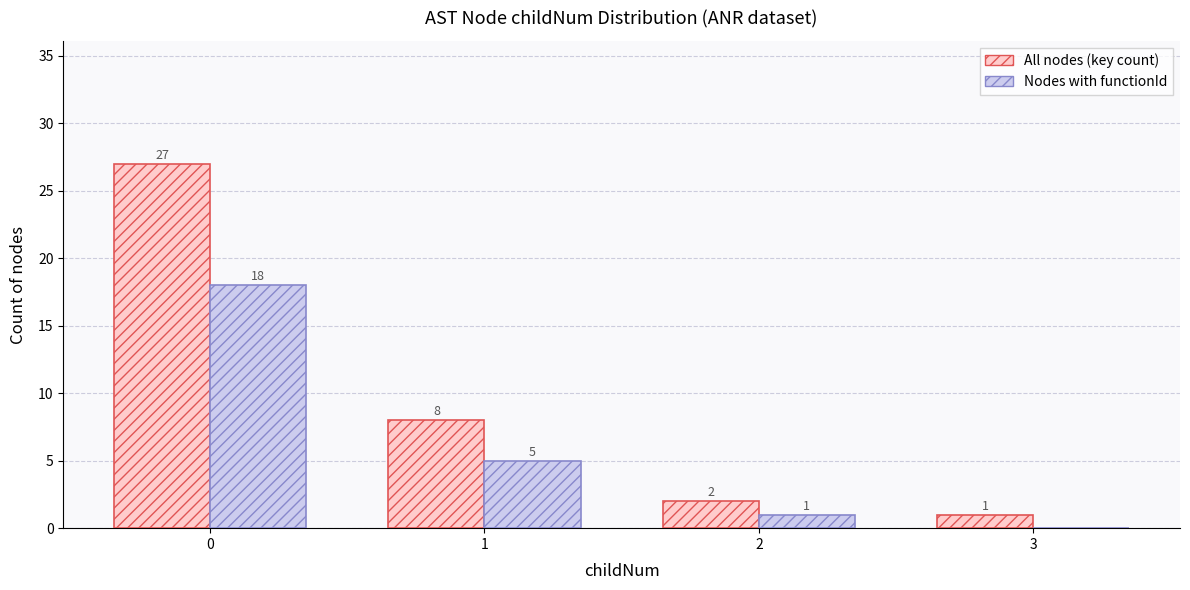

Where is Nodes with functionId nearest to the value 9?

1